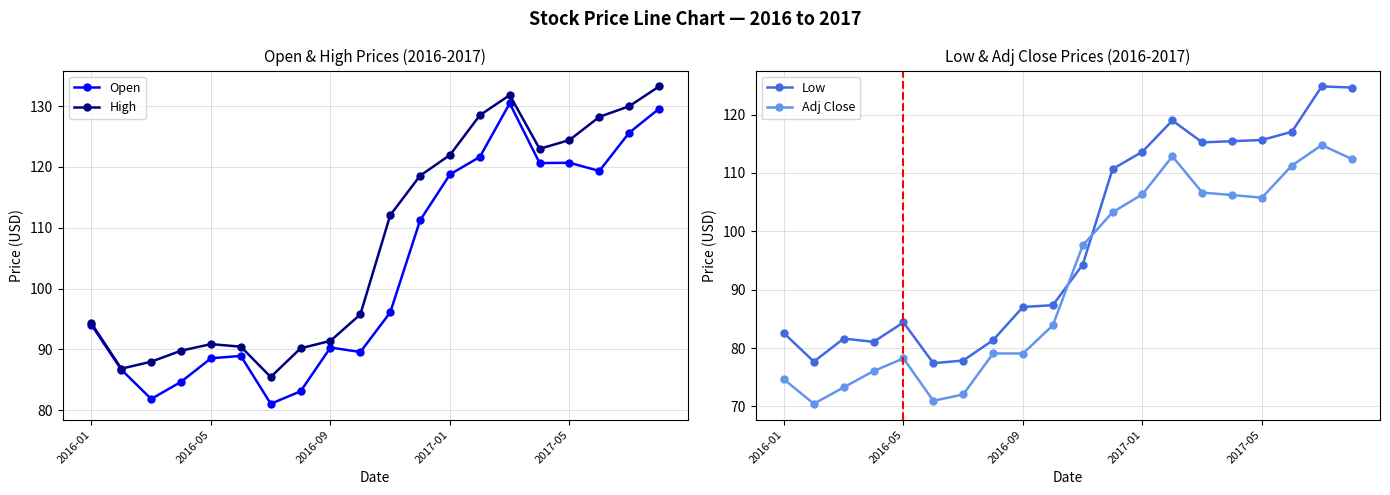

At which category is the sum across all series the highest?

19